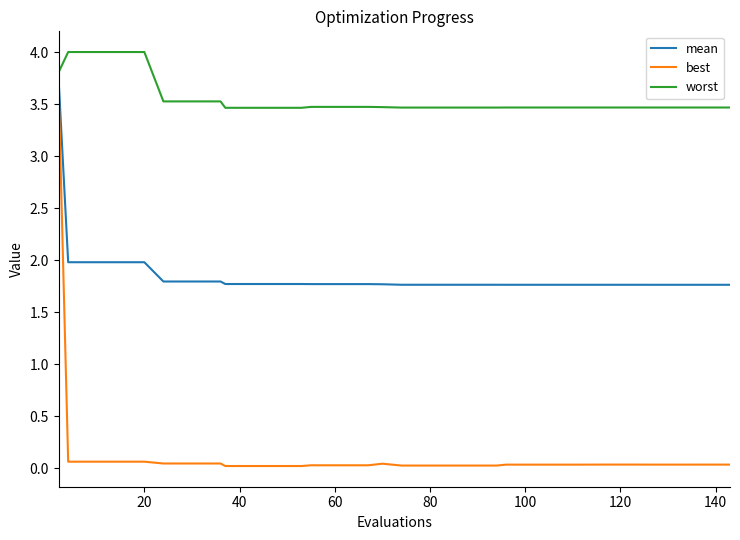

Which series has the largest total across all categories?

worst